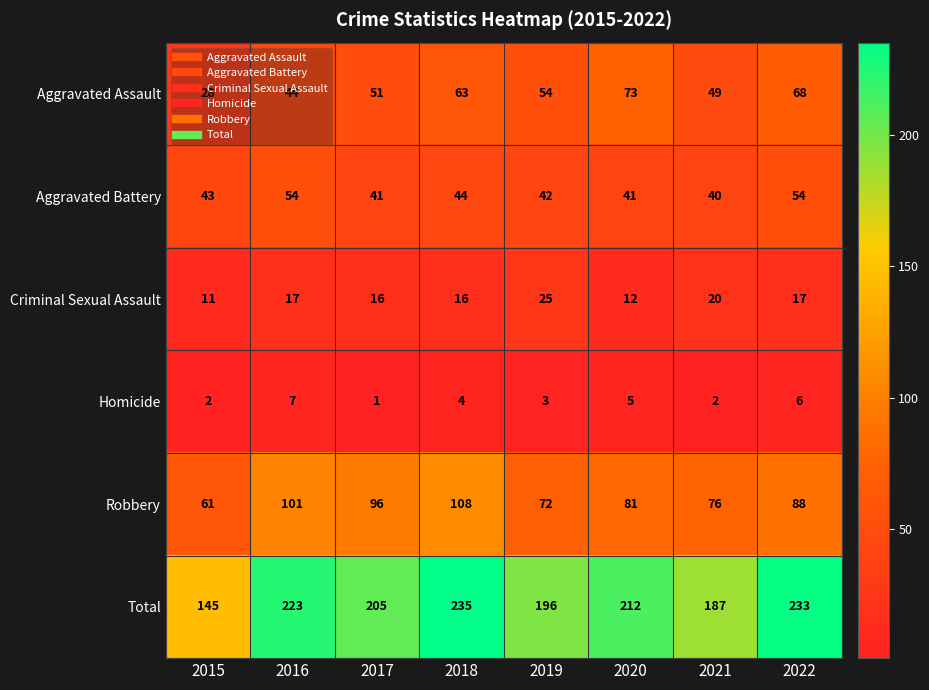

What is the total value across all series at 2015?

290